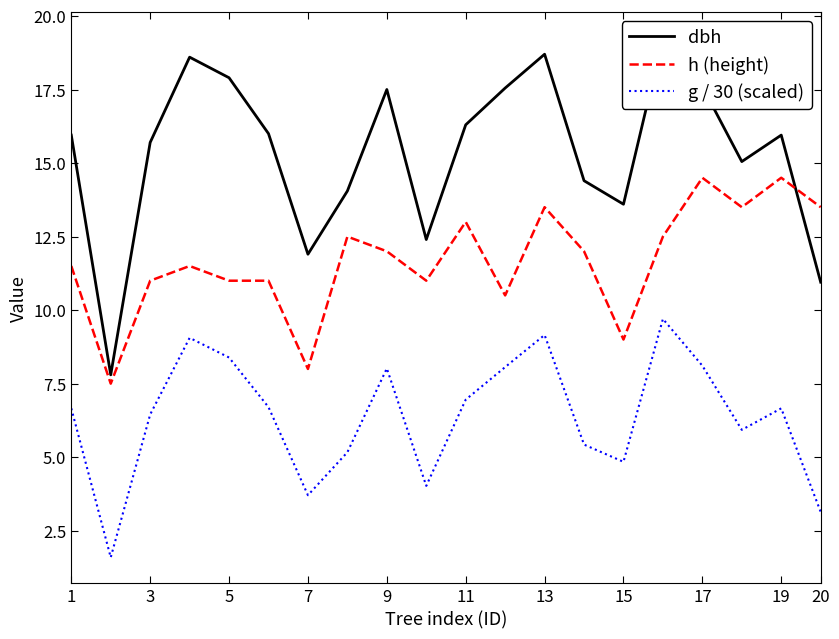

True or false: g / 30 (scaled) has a value of 9.9 at 3.

False